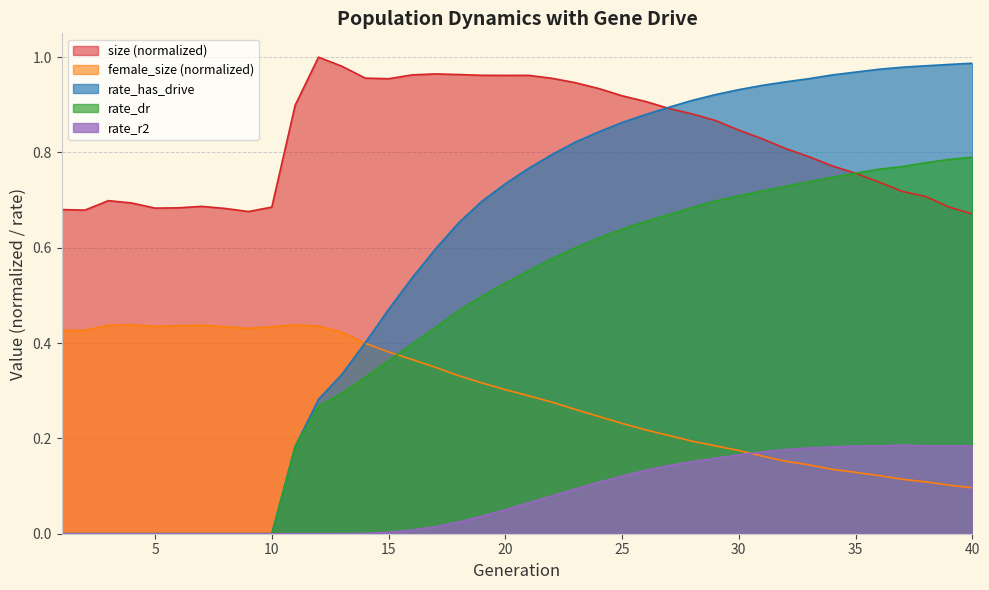

True or false: rate_r2 and size cross at least once.

False